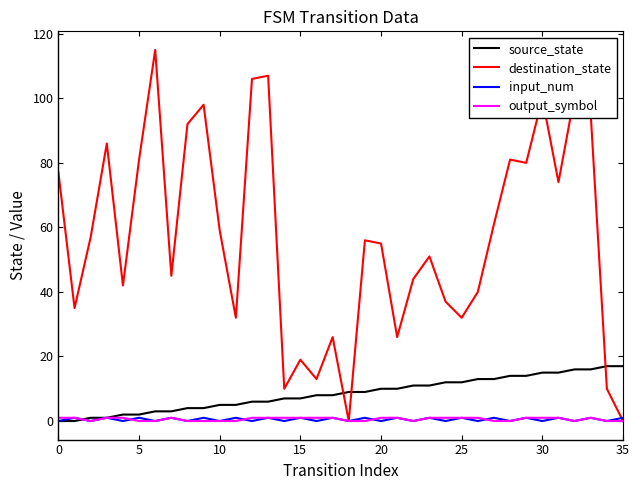

Which series has the largest total across all categories?

destination_state